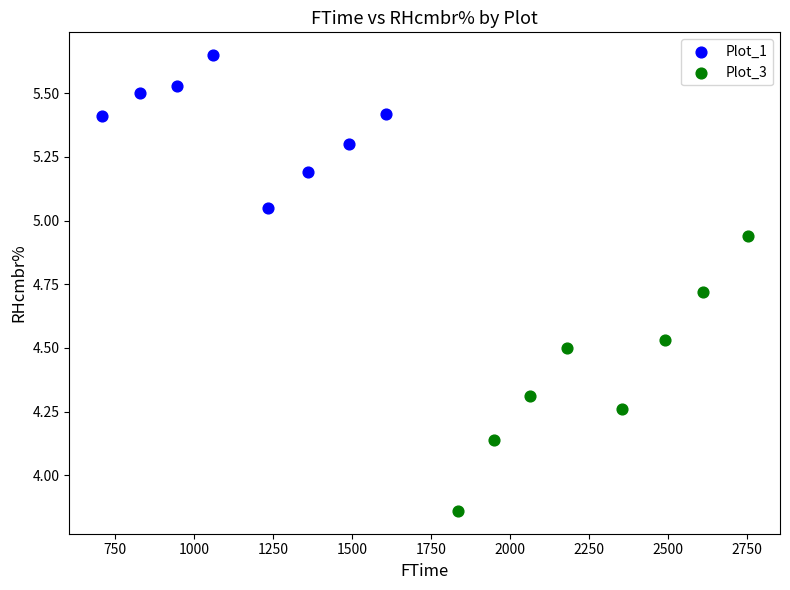

Which series has the widest spread of Y values?

Plot_3